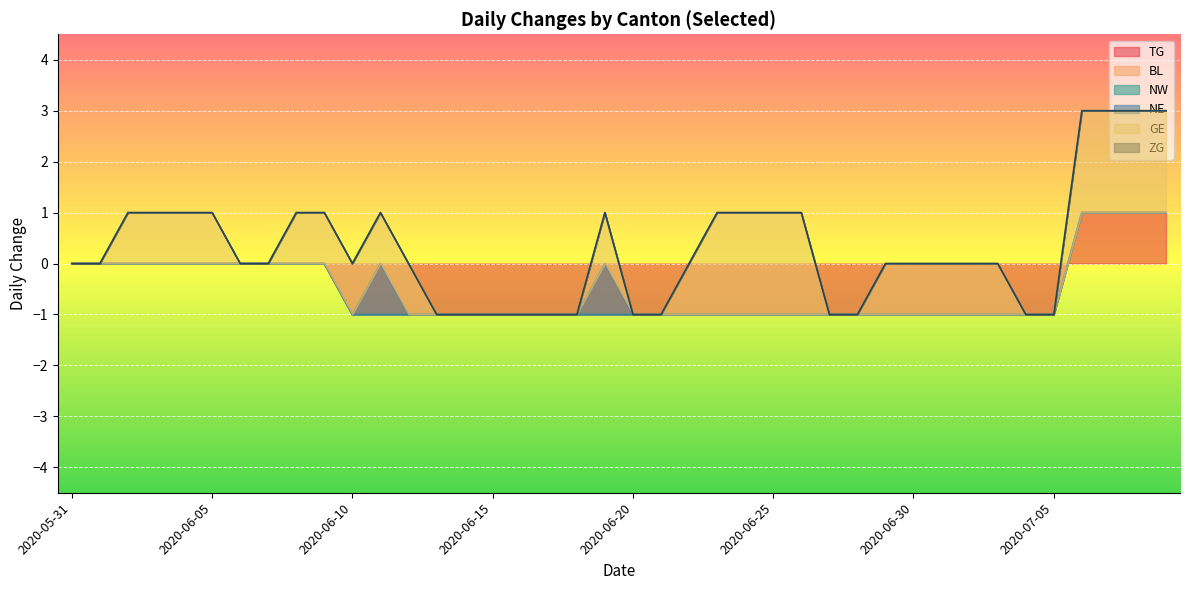

Rank the series at 2020-06-05 from lowest to highest value.

TG, BL, NW, NE, ZG, GE